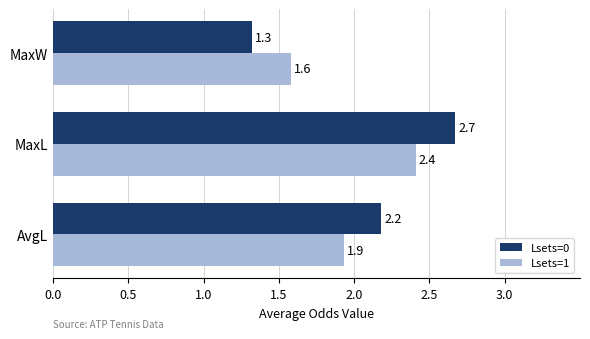

Rank the series by their average value, from lowest to highest.

Lsets=1, Lsets=0